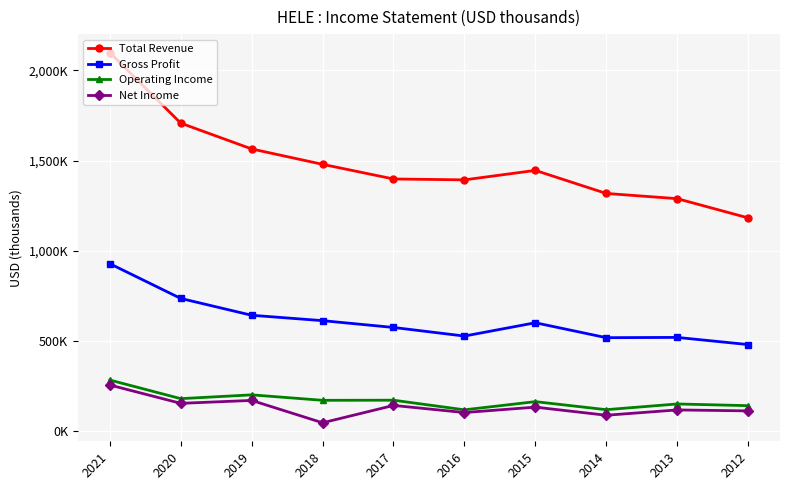

What are all the series names shown in the legend?

Total Revenue, Gross Profit, Operating Income, Net Income